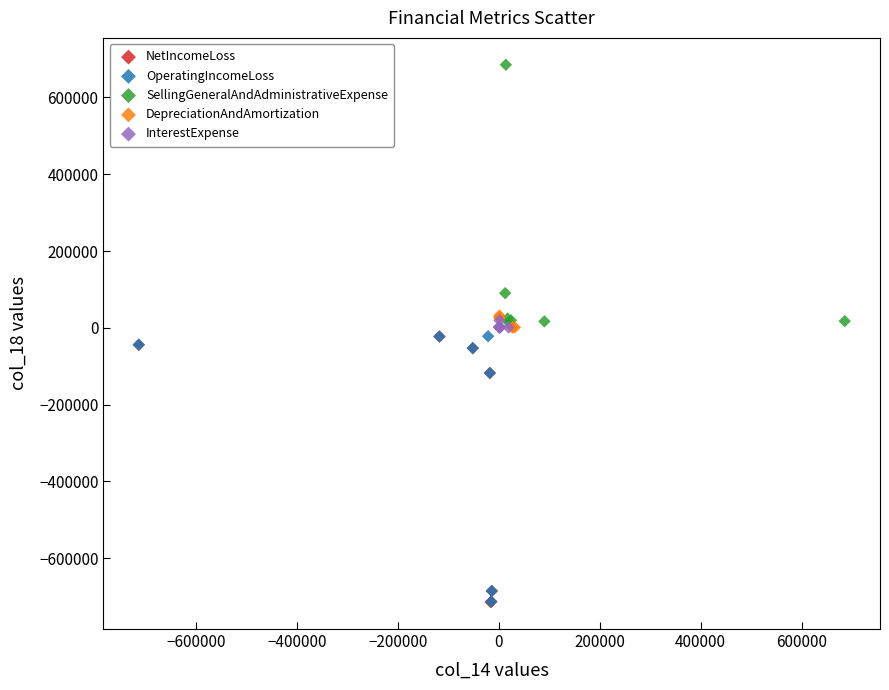

Which series contains the highest Y value?

SellingGeneralAndAdministrativeExpense